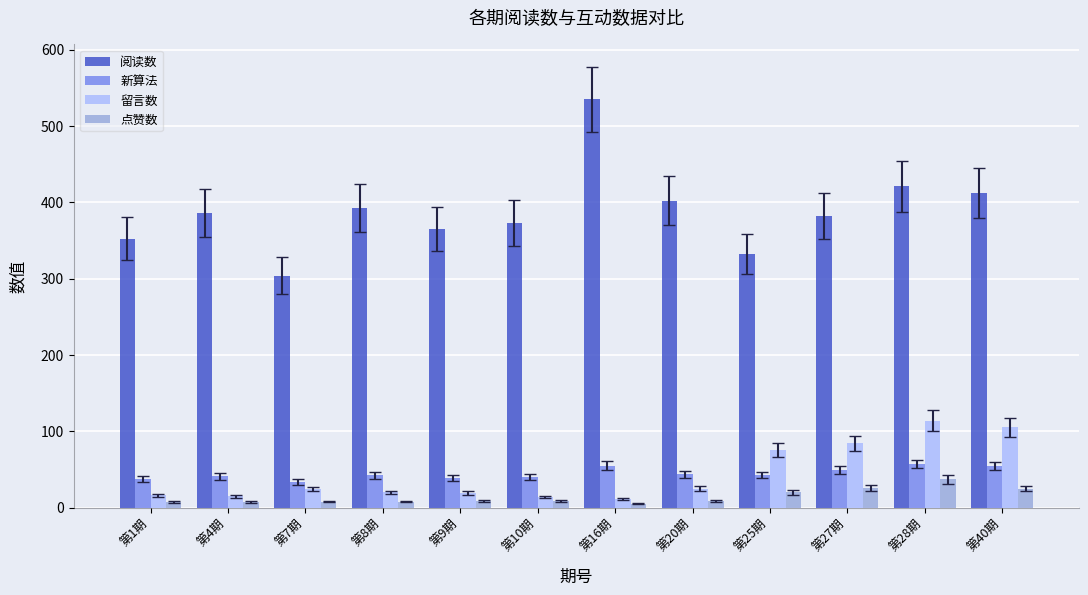

Is it true that 阅读数 equals 402.0 at 第20期?

True